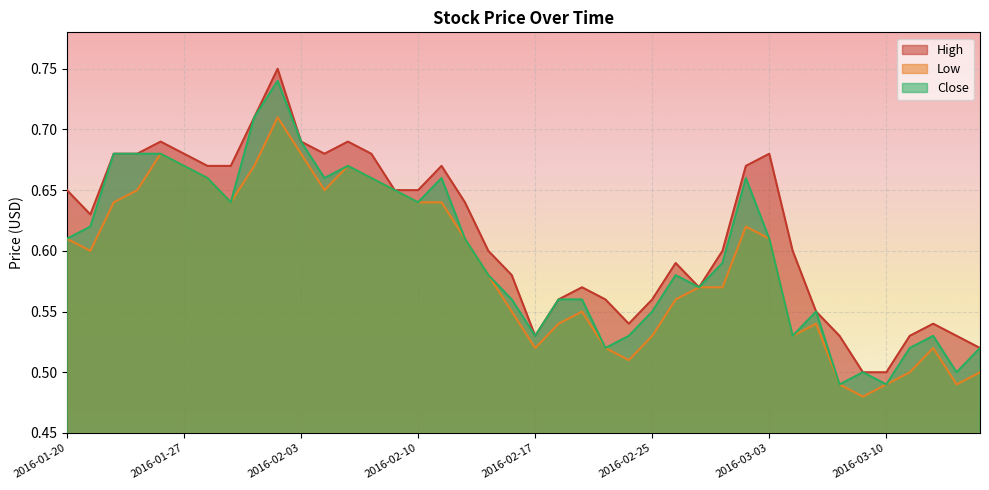

What are all the series names shown in the legend?

High, Low, Close